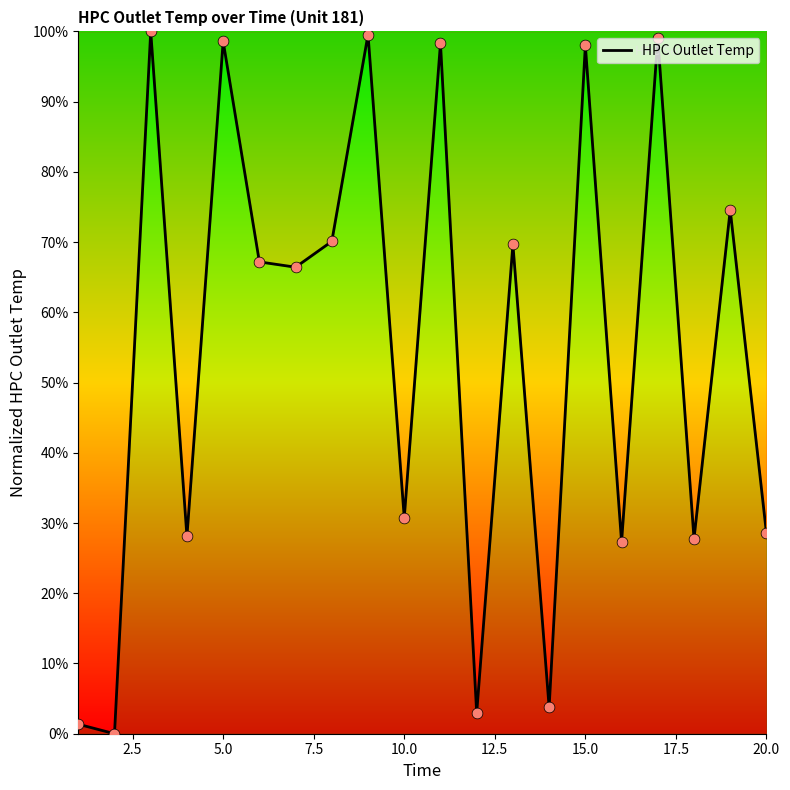

What is the maximum value shown in the chart?

100.0